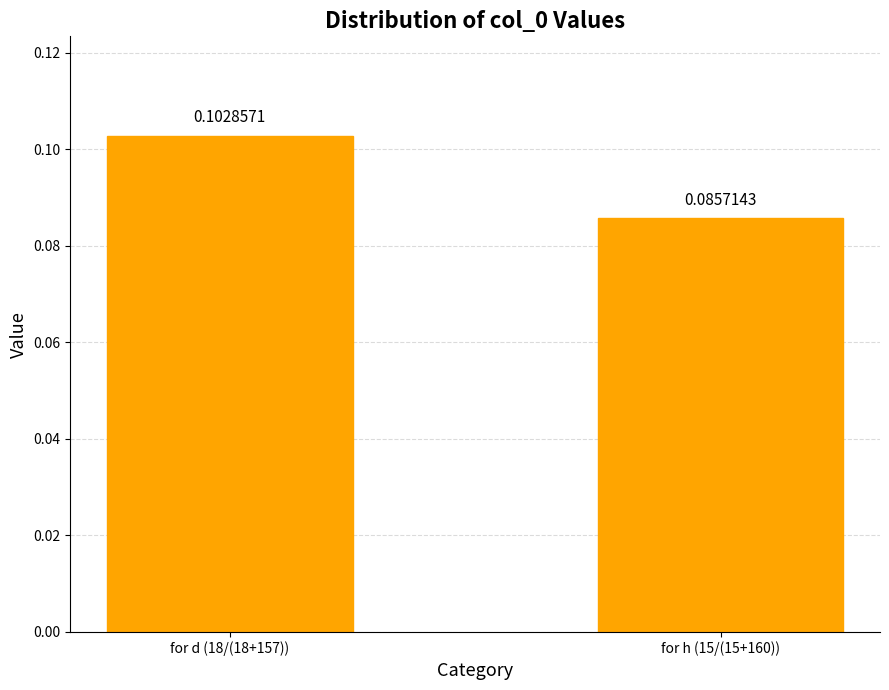

How many bars are there in total?

2